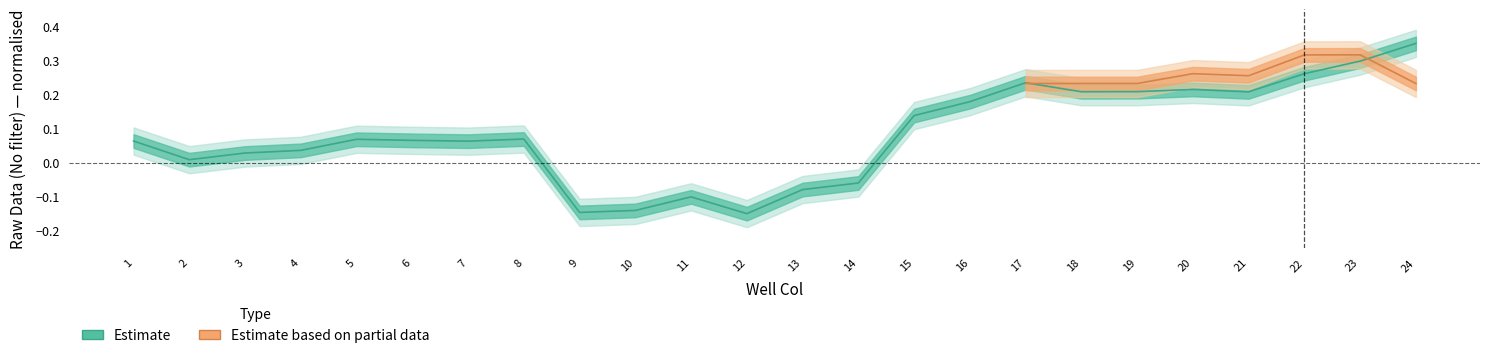

What is the sum of all values?

2.0